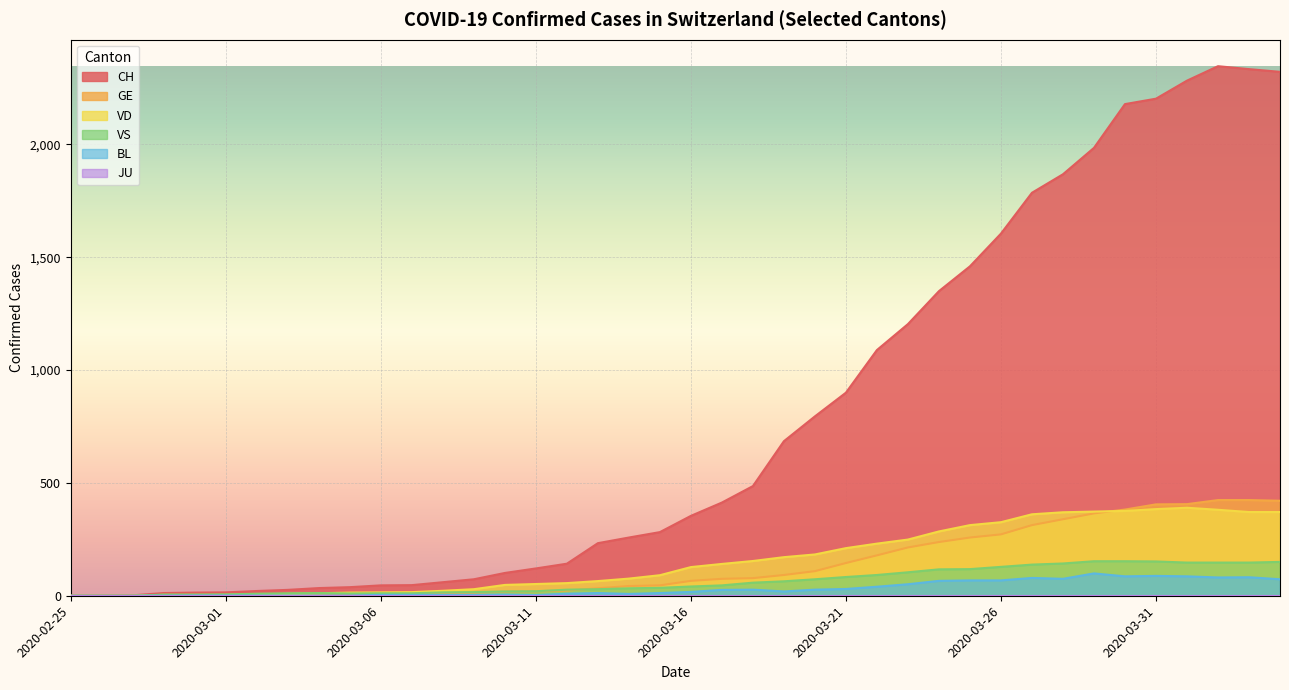

Between 2020-03-09 and 2020-03-14, which series saw the biggest shift?

CH